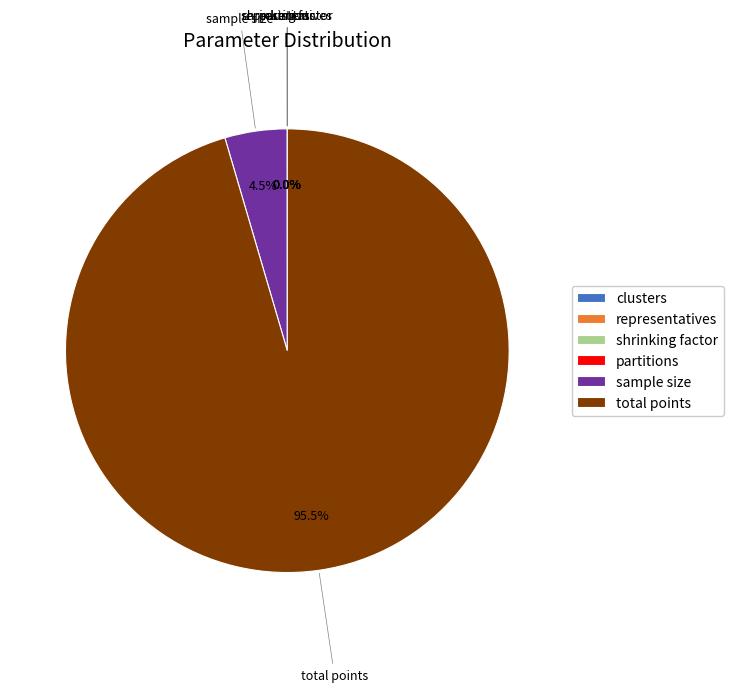

What is the majority slice?

total points